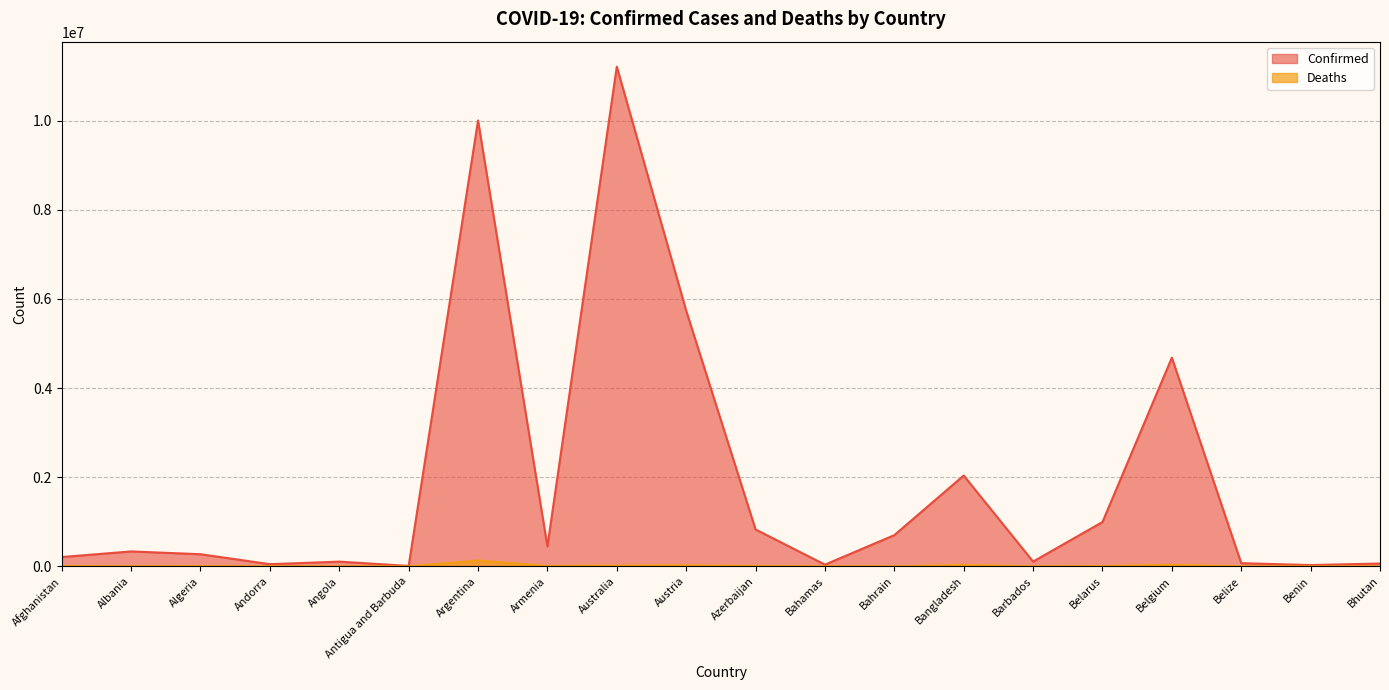

True or false: Confirmed has a value of 216291 at Albania.

False